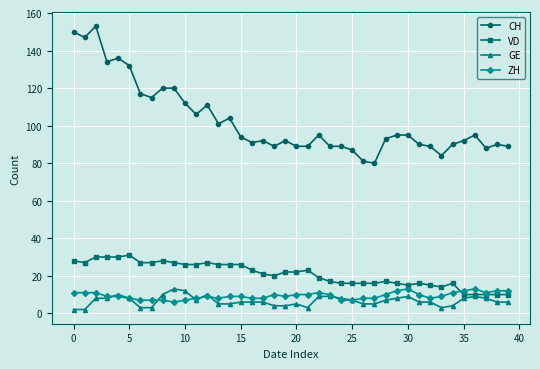

How many values in the CH series are below 94?

20